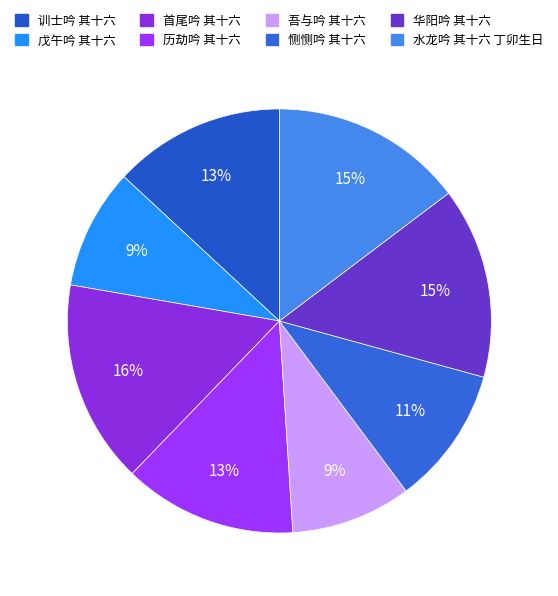

Approximately how many times larger is the value at 首尾吟 其十六 compared to 历劫吟 其十六?

1.2